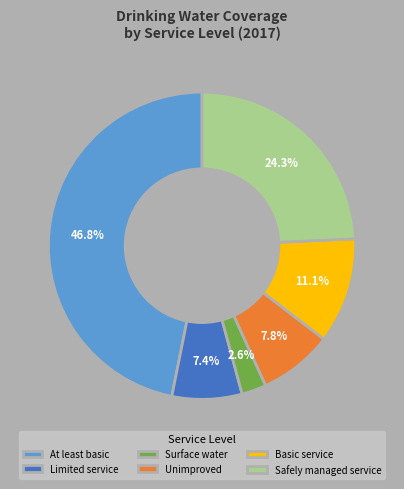

Is the sum of Safely managed service and At least basic greater than half?

Yes